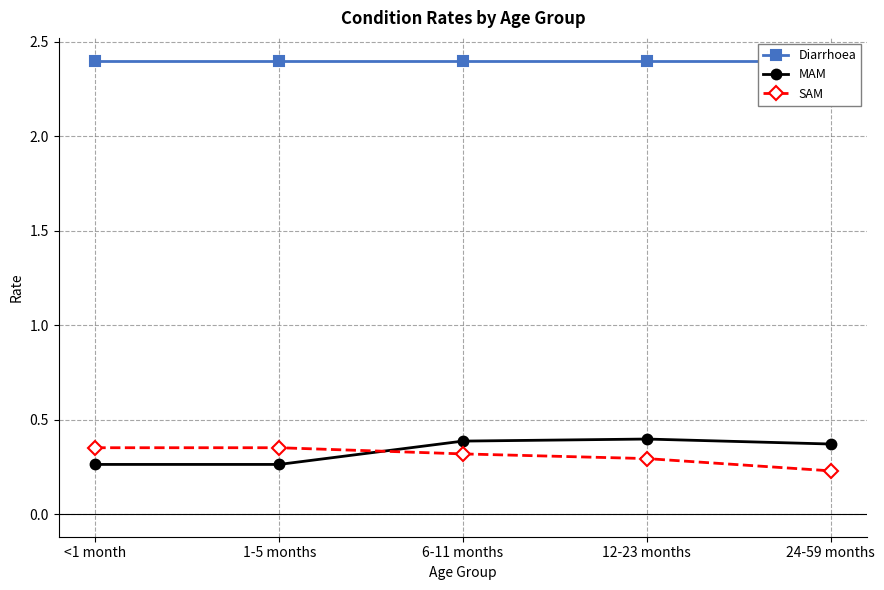

At which category is the sum across all series the highest?

6-11 months